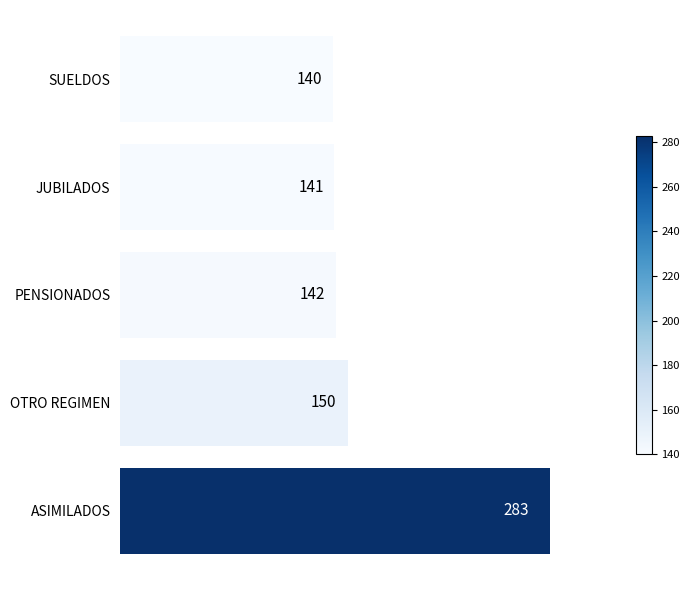

The value at ASIMILADOS is 408. True or false?

False